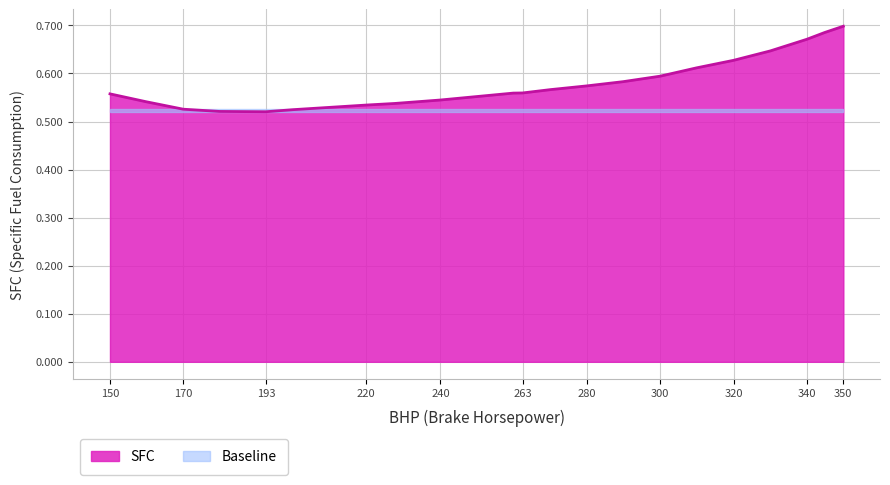

Reading left to right, transcribe all the data shown in this chart.

0.6	0.5	0.5	0.5	0.5	0.5	0.5	0.5	0.5	0.6	0.6	0.6	0.6	0.6	0.6	0.6	0.6	0.6	0.7	0.7	0.7